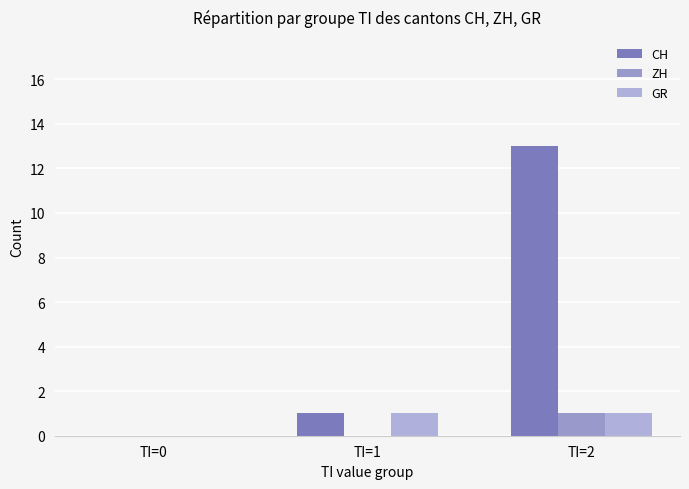

How many positive values does the GR series have?

2